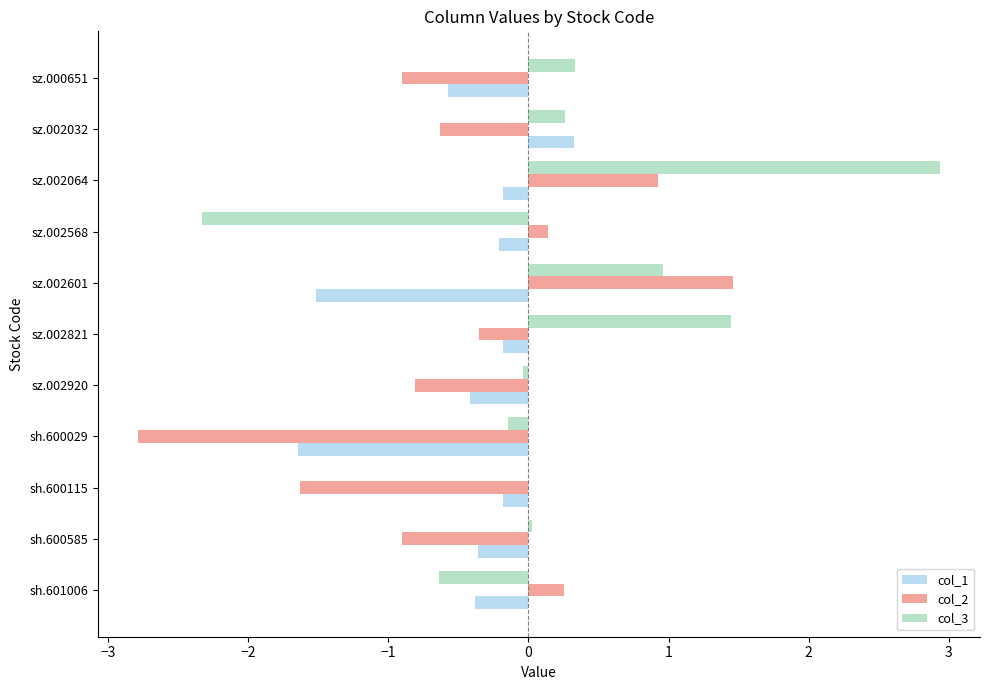

What is the sum of all col_3 values?

2.8